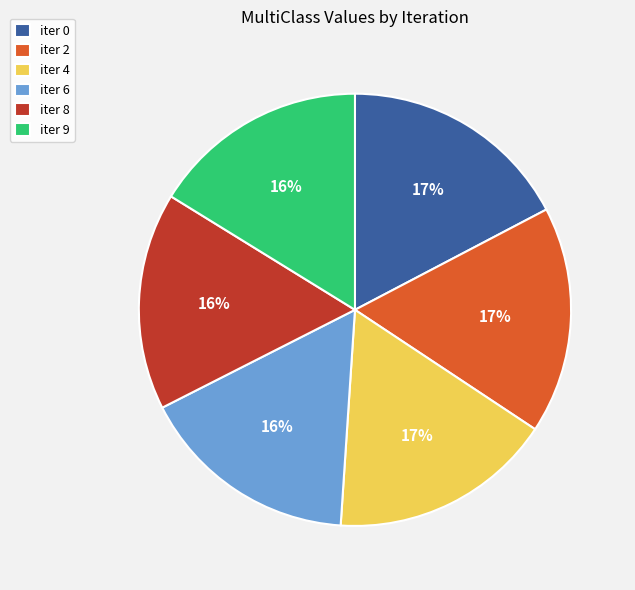

Approximately how many times larger is the value at iter 0 compared to iter 4?

1.0